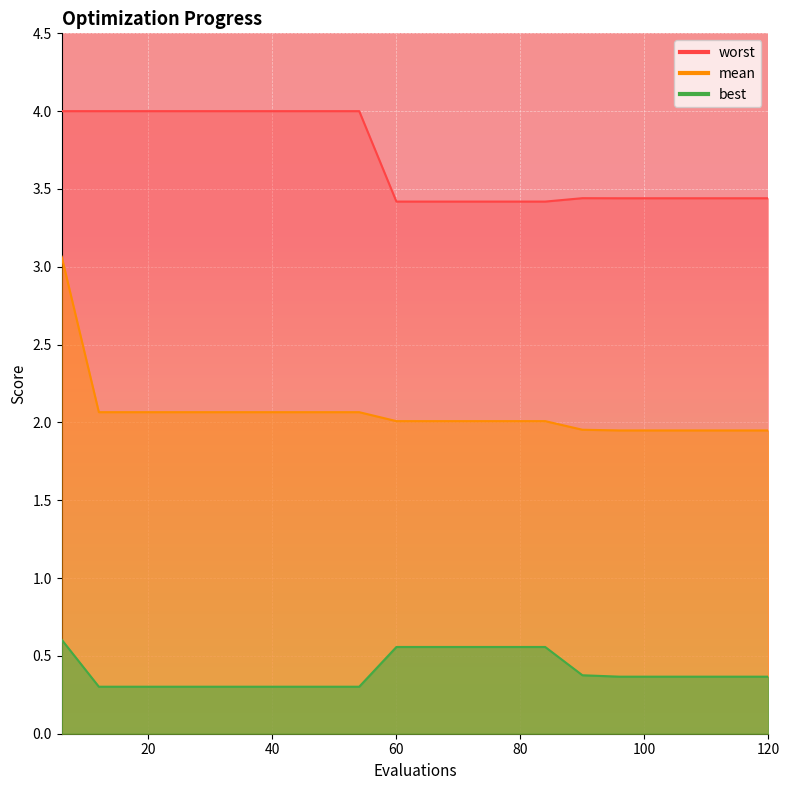

The best series shows 0.1 at 60. True or false?

False